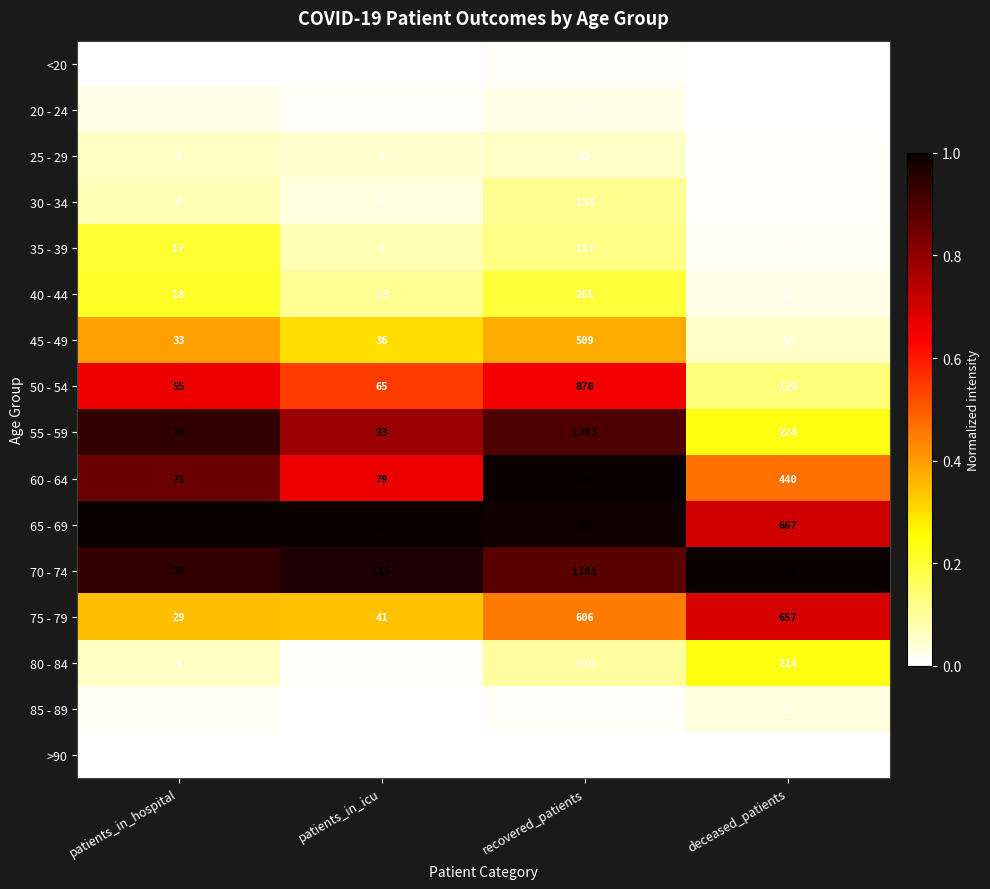

What is the average value of the 25 - 29 series?

25